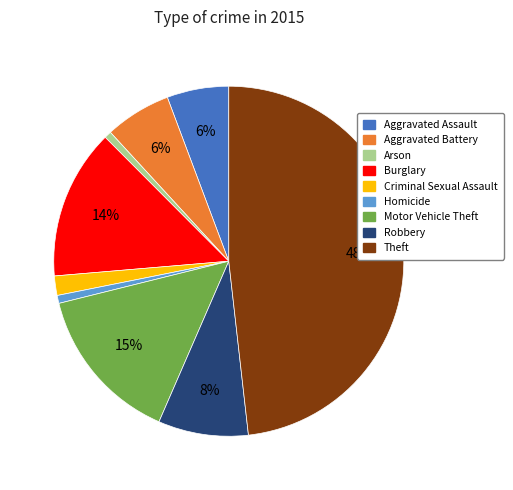

To the nearest percent, what portion does Robbery represent?

8%